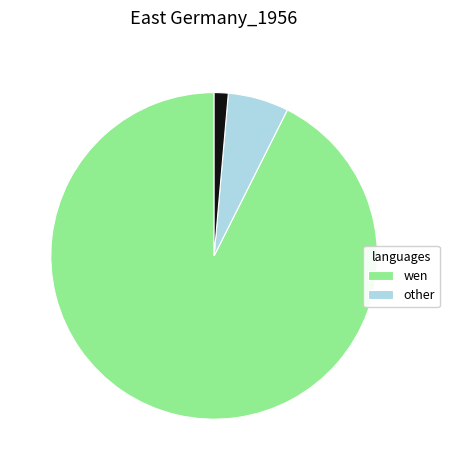

How many slices are in this pie chart?

3